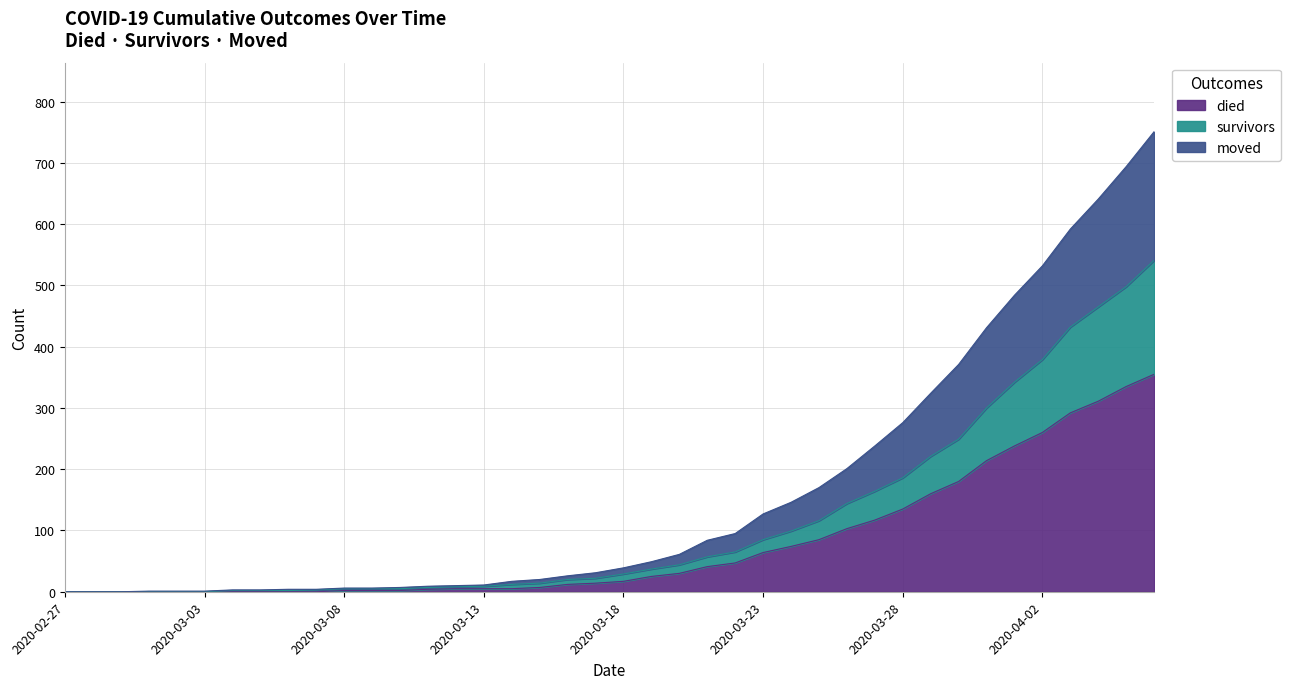

Which series has the widest spread of values?

died